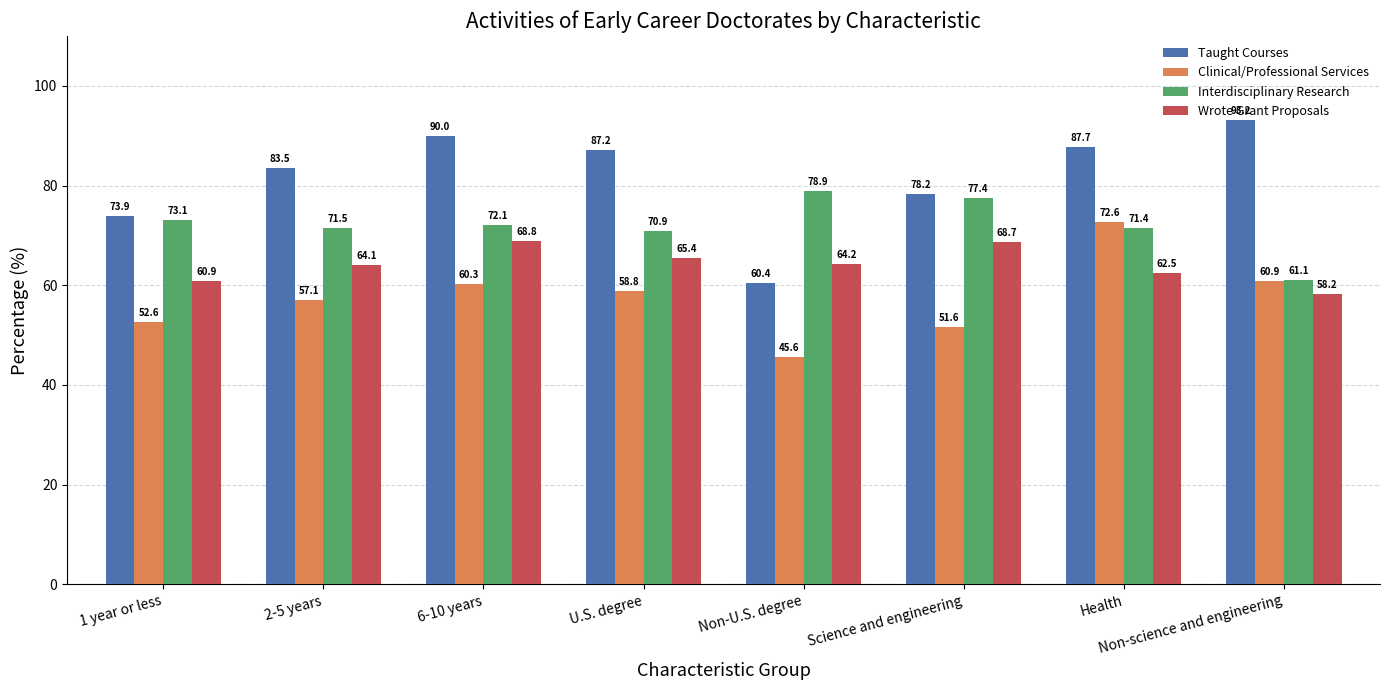

How many values in the Wrote Grant Proposals series exceed 64?

5